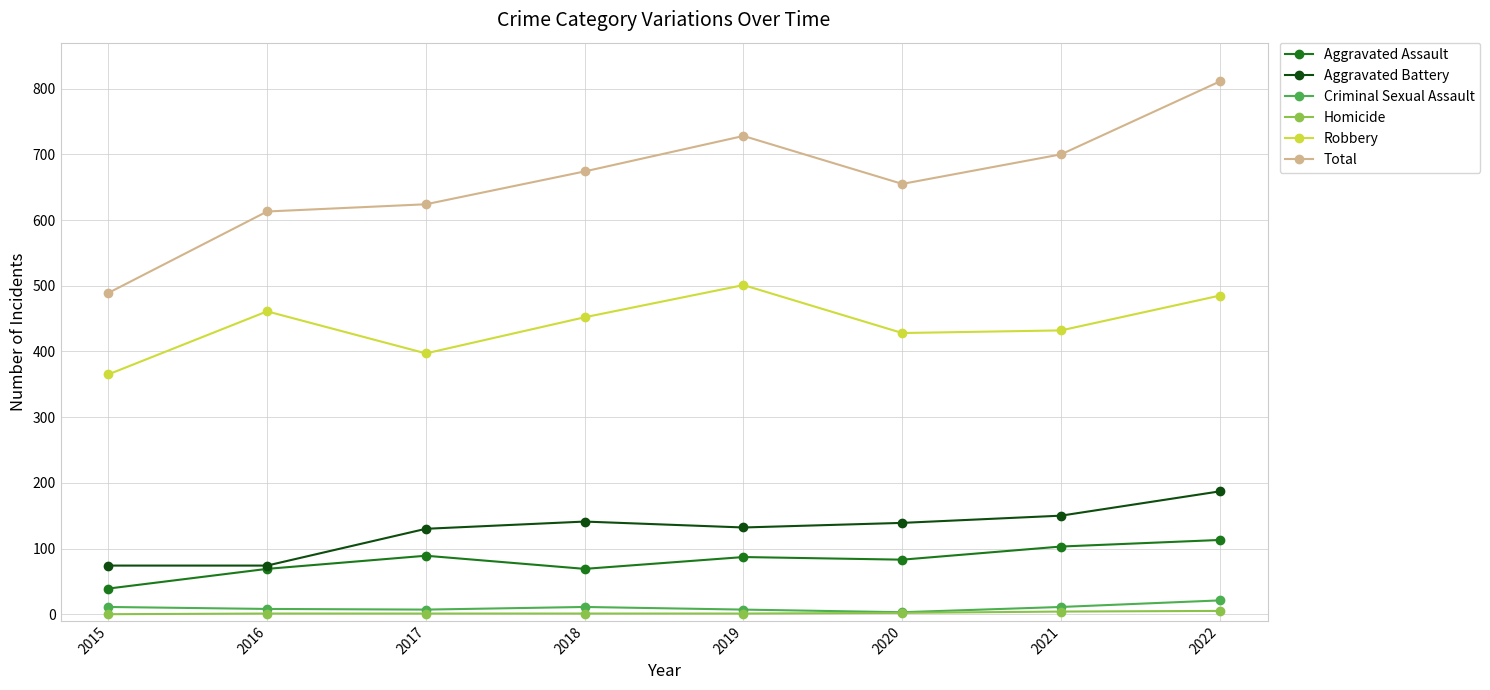

Which series changed the most between 2016 and 2021?

Total